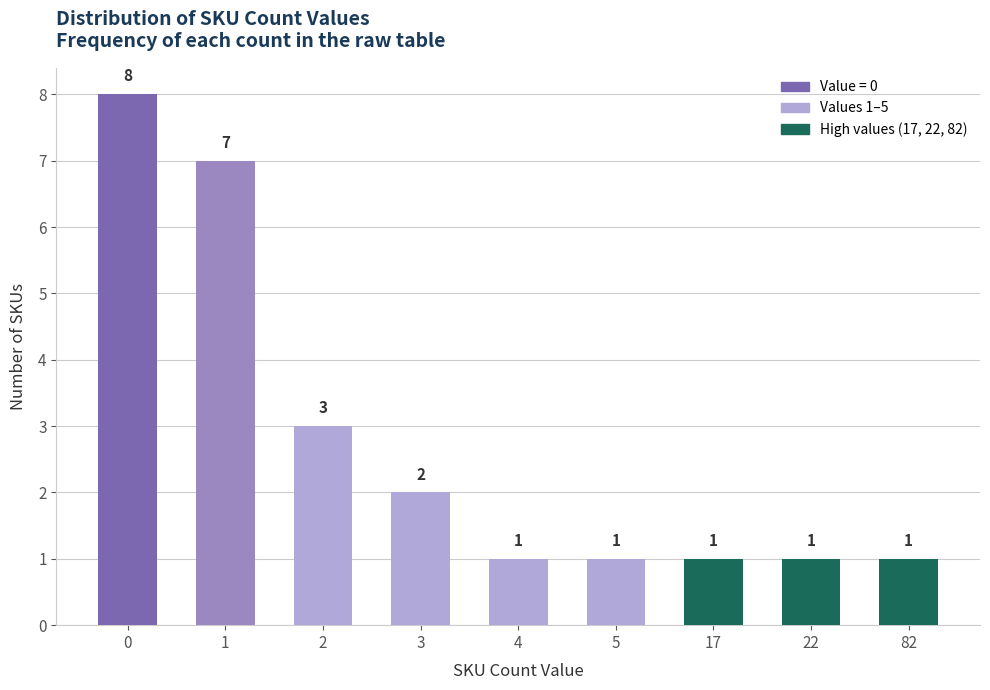

Reading left to right, what are all the values shown in this chart?

8	7	3	2	1	1	1	1	1